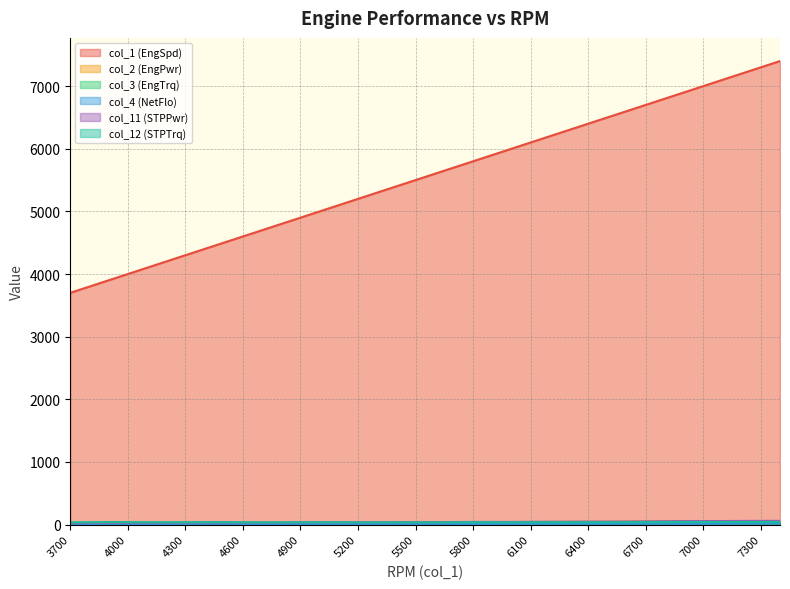

What is the difference between the maximum and second lowest values in the col_2 (EngPwr) series?

31.5